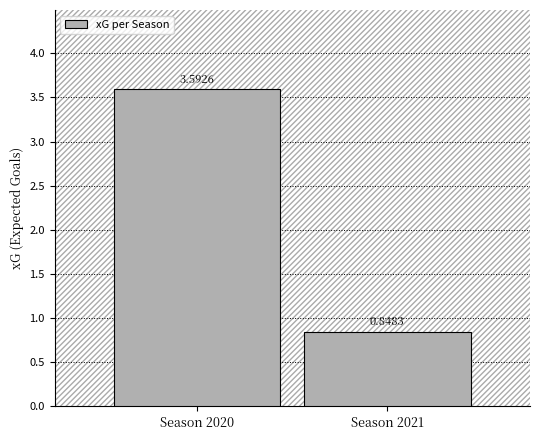

What is the difference between the values at Season 2021 and Season 2020?

2.7